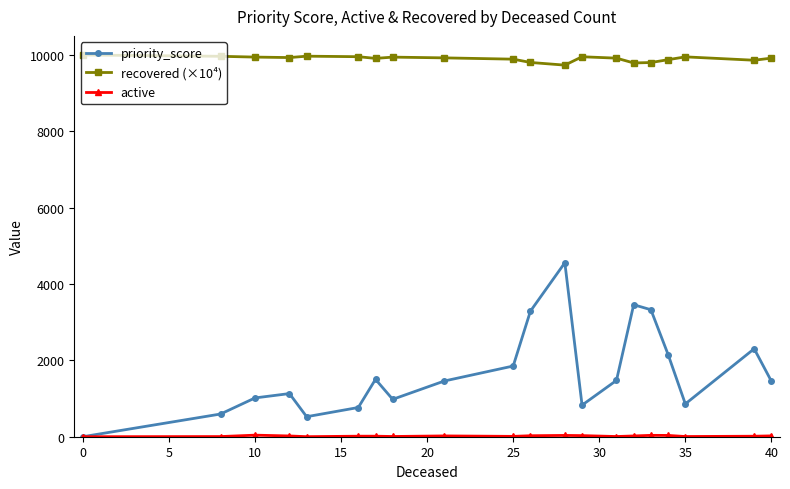

True or false: recovered (×10⁴) has more than 0 interior local peaks.

True